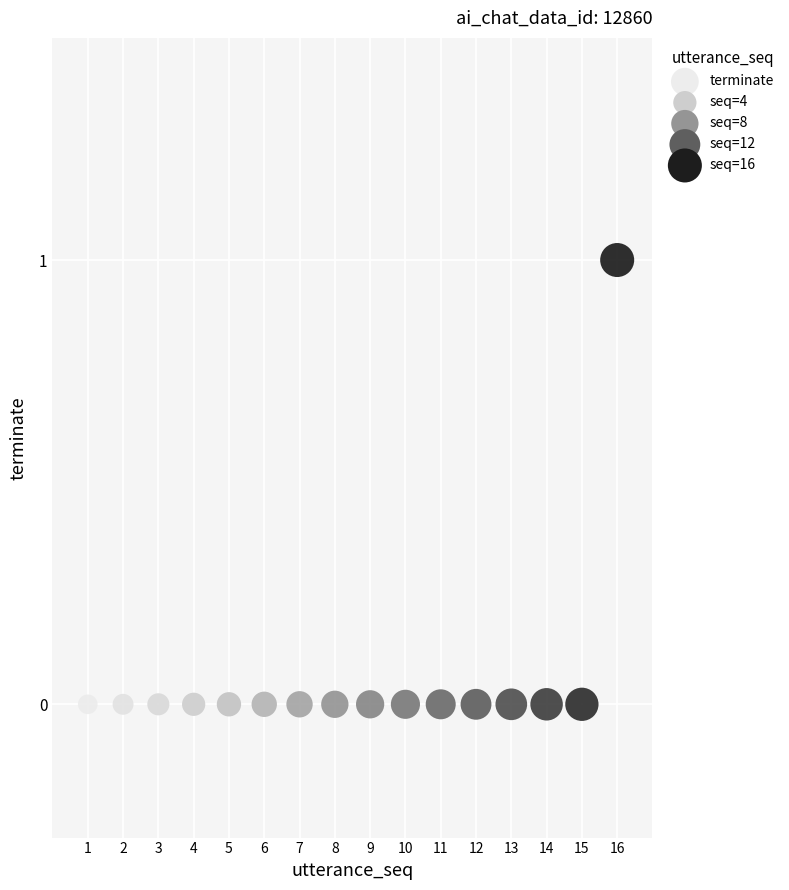

How many points are shown in the scatter plot?

16